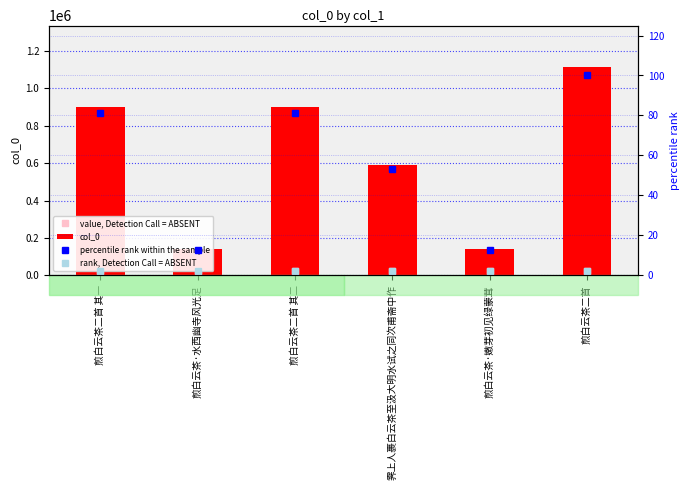

True or false: col_0 has a value of 902780.0 at 煎白云茶二首 其一.

True